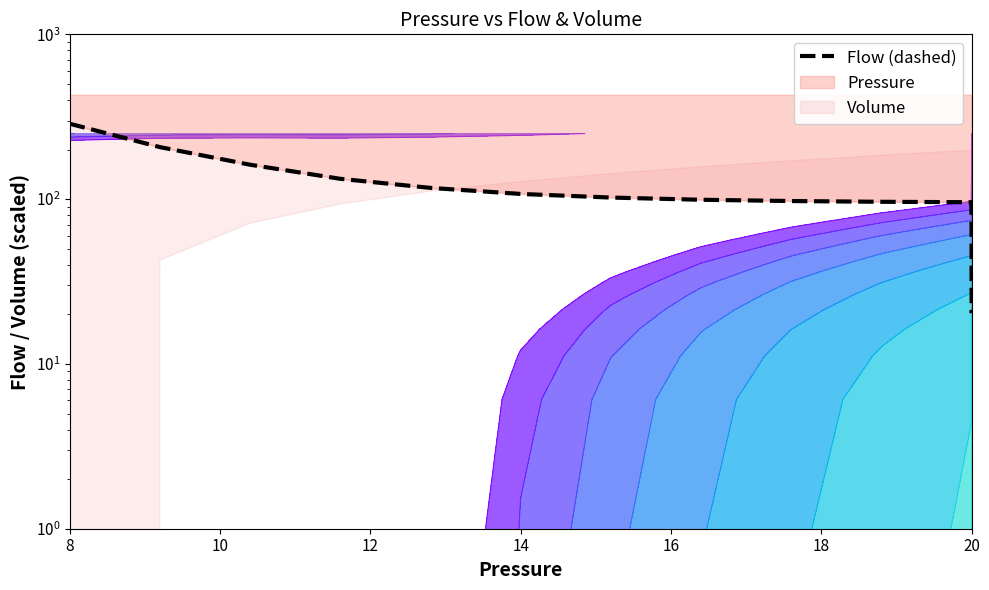

Does the chart display data point markers on the line(s)?

No